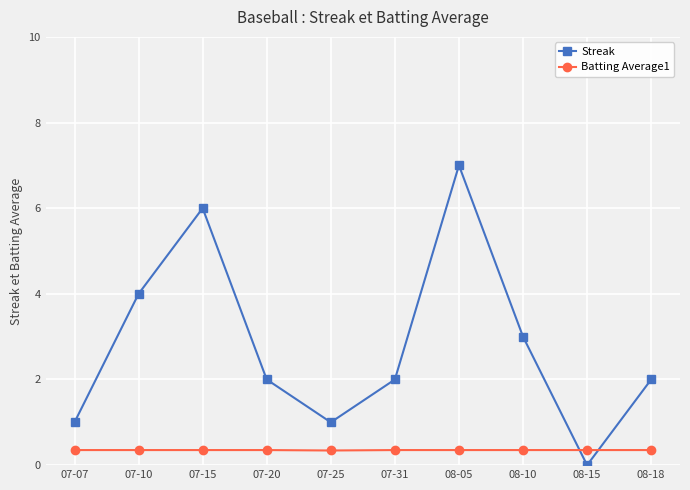

What is the total value across all series at 08-15?

0.4